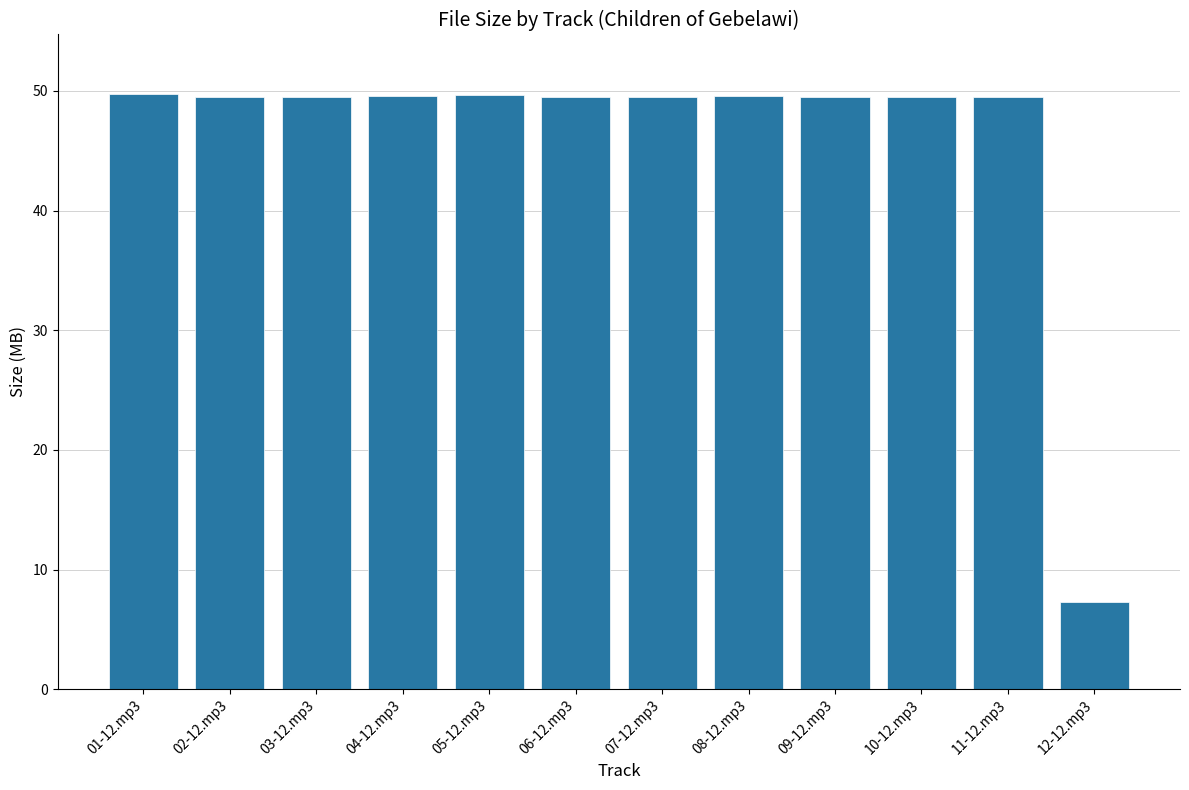

Approximately how many times larger is the value at 10-12.mp3 compared to 05-12.mp3?

1.0